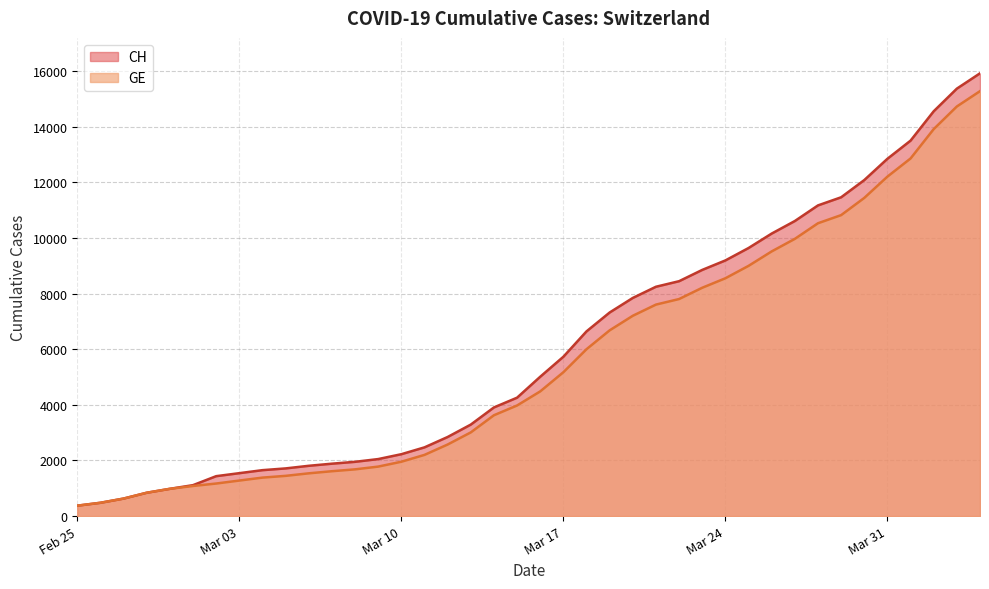

What is the value of the GE point at the 37th from the left?

12863